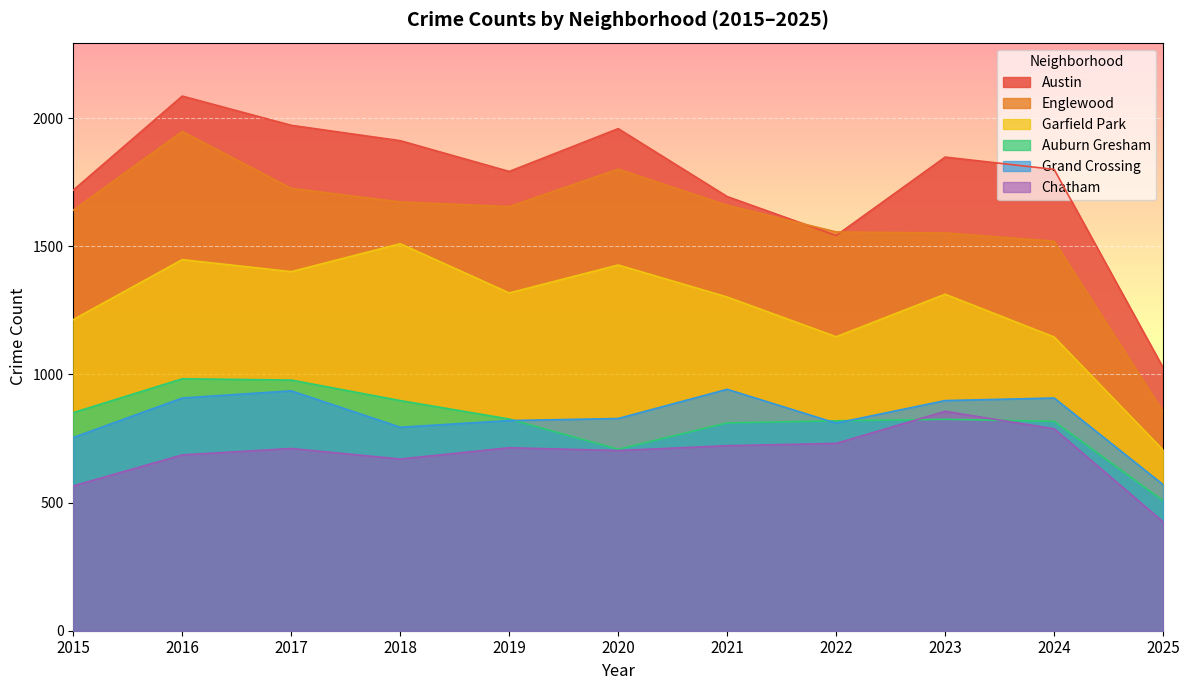

In Englewood, how many points are lower than both neighbors (excluding endpoints)?

1